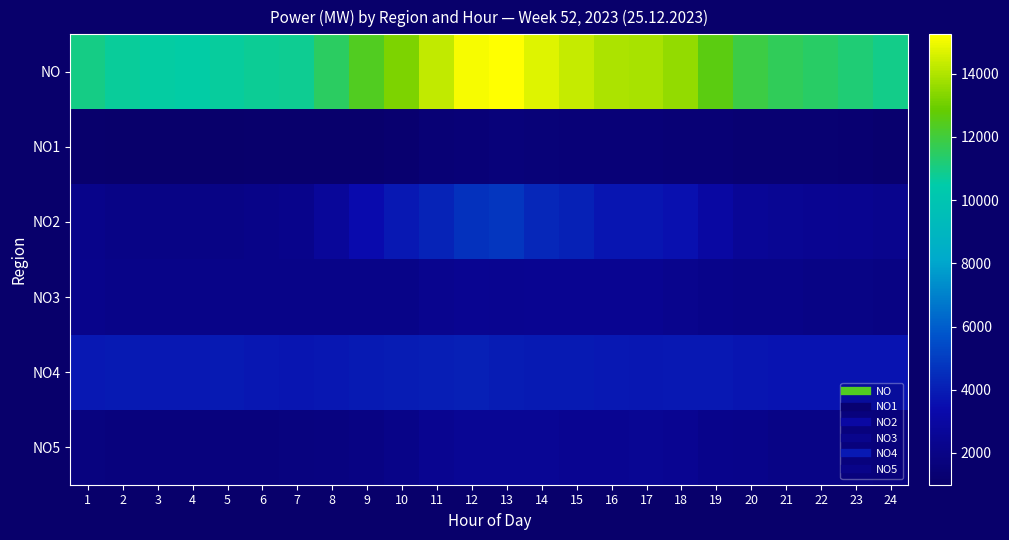

Rank the series at 15 from lowest to highest value.

NO1, NO5, NO3, NO4, NO2, NO